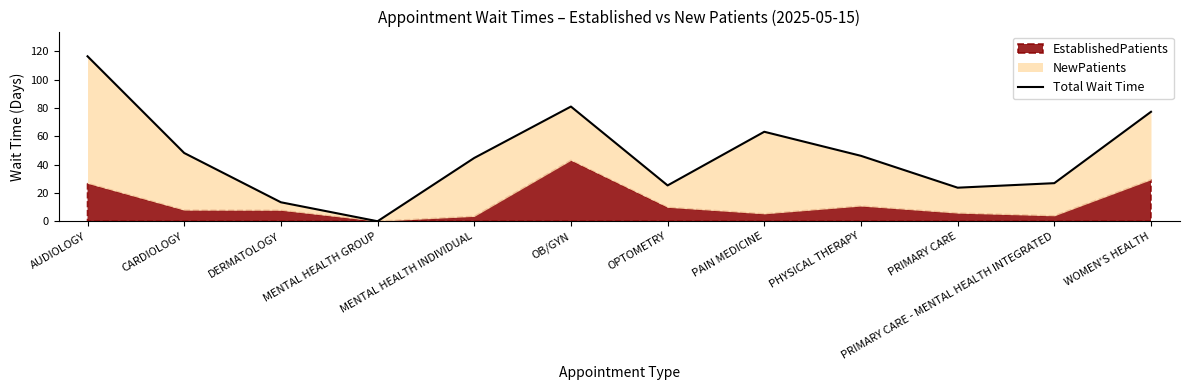

List the labels in order of value, smallest first.

MENTAL HEALTH GROUP, DERMATOLOGY, PRIMARY CARE, OPTOMETRY, PRIMARY CARE - MENTAL HEALTH INTEGRATED, MENTAL HEALTH INDIVIDUAL, PHYSICAL THERAPY, CARDIOLOGY, PAIN MEDICINE, WOMEN'S HEALTH, OB/GYN, AUDIOLOGY